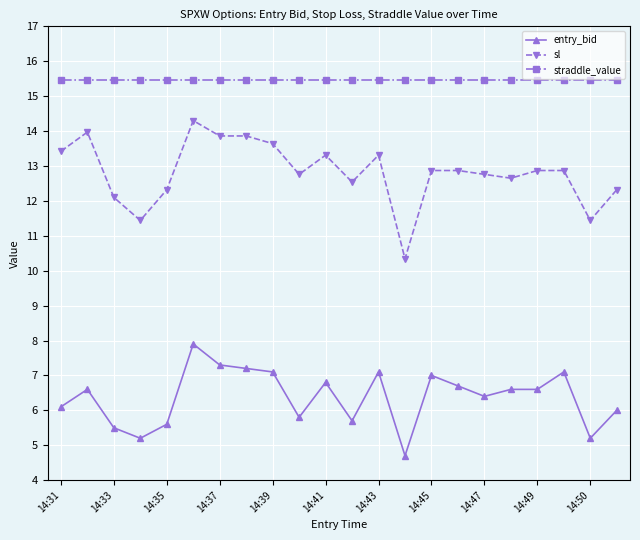

Which series has the largest total across all categories?

straddle_value